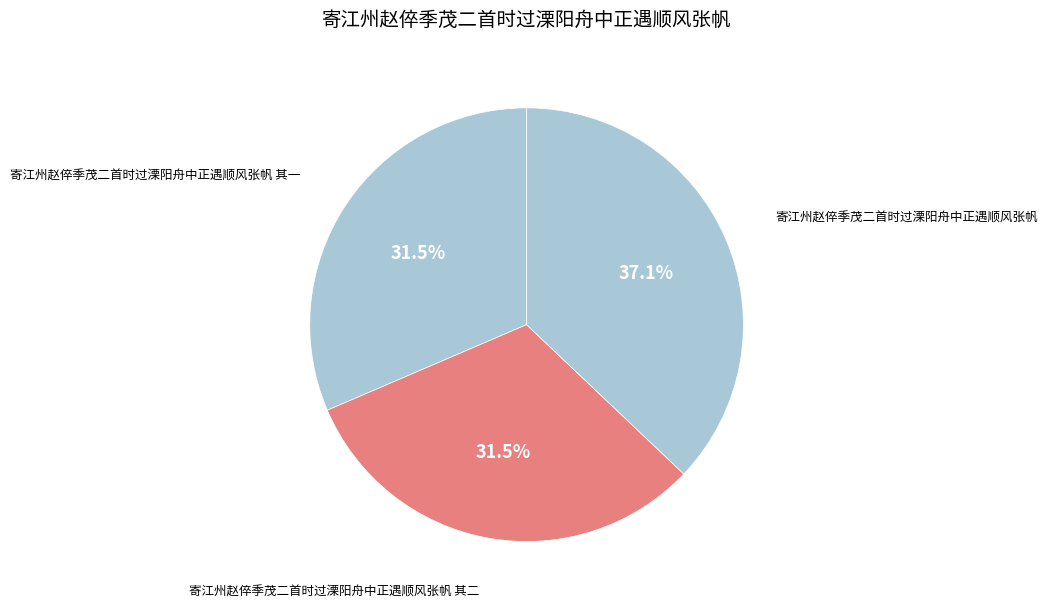

How much of the chart is everything except 寄江州赵倅季茂二首时过溧阳舟中正遇顺风张帆?

62.9%